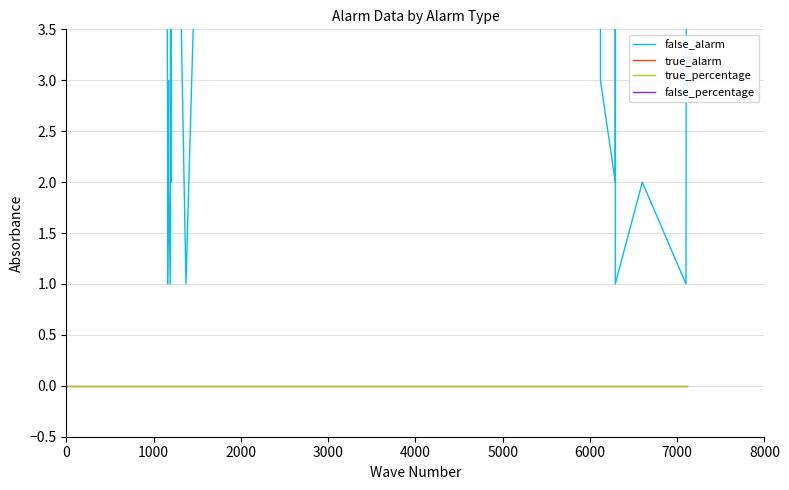

Reading left to right, transcribe all the data shown in this chart.

false_alarm: 46	19	19	21	21	22	22	14	19	2	1	3	2	2	2	1	10	4	7	2	9	1	1	17	17	9	5	19	6	10	3	2	4	1	2	1	8	11	5	10
true_alarm: 0	0	0	0	0	0	0	0	0	0	0	0	0	0	0	0	0	0	0	0	0	0	0	0	0	0	0	0	0	0	0	0	0	0	0	0	0	0	0	0
true_percentage: 0	0	0	0	0	0	0	0	0	0	0	0	0	0	0	0	0	0	0	0	0	0	0	0	0	0	0	0	0	0	0	0	0	0	0	0	0	0	0	0
false_percentage: 100	100	100	100	100	100	100	100	100	100	100	100	100	100	100	100	100	100	100	100	100	100	100	100	100	100	100	100	100	100	100	100	100	100	100	100	100	100	100	100